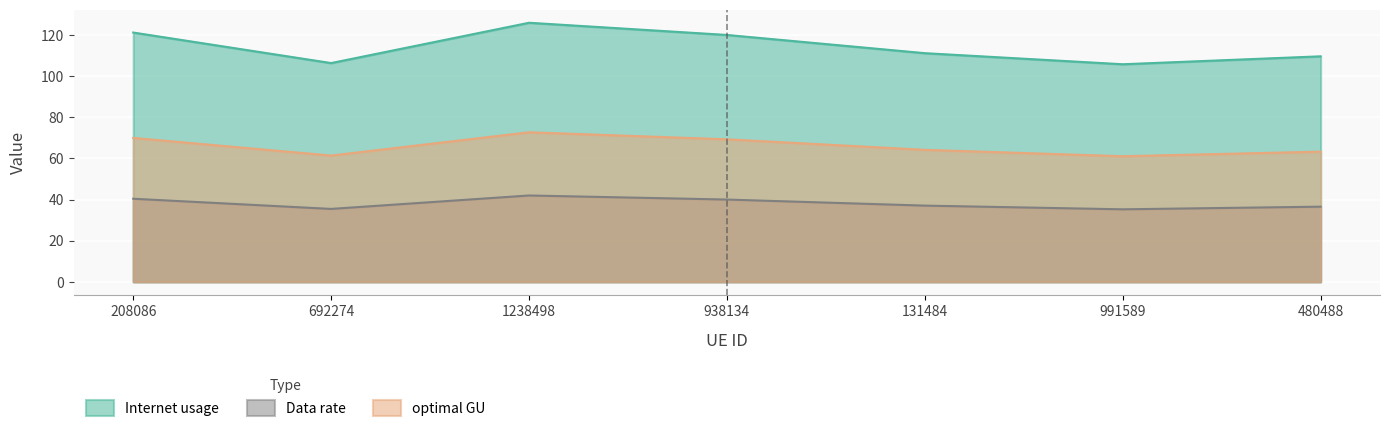

At 692274, list the series in order from smallest to largest.

Data rate, optimal GU, Internet usage